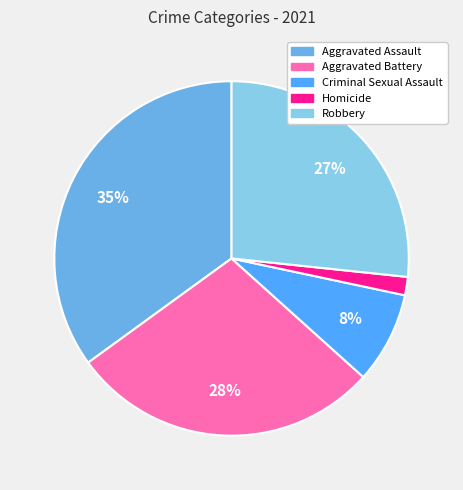

To the nearest percent, what is the combined percentage of Aggravated Assault and Aggravated Battery?

63%